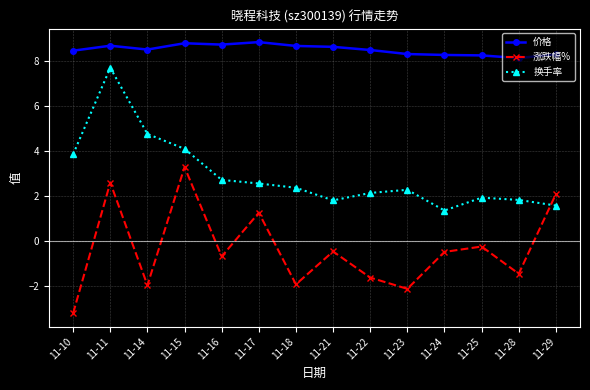

What is the difference between the maximum and second lowest values in the 价格 series?

0.6